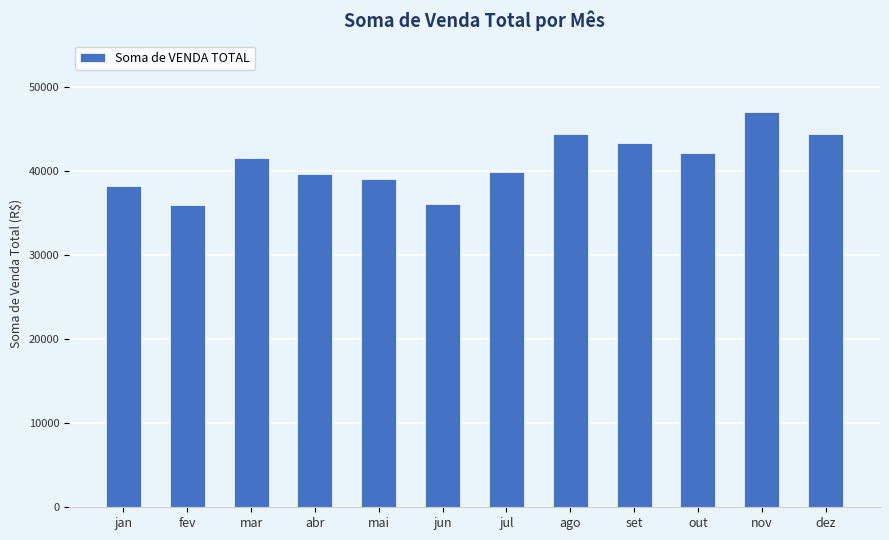

The value at jun is 36078.3. True or false?

True